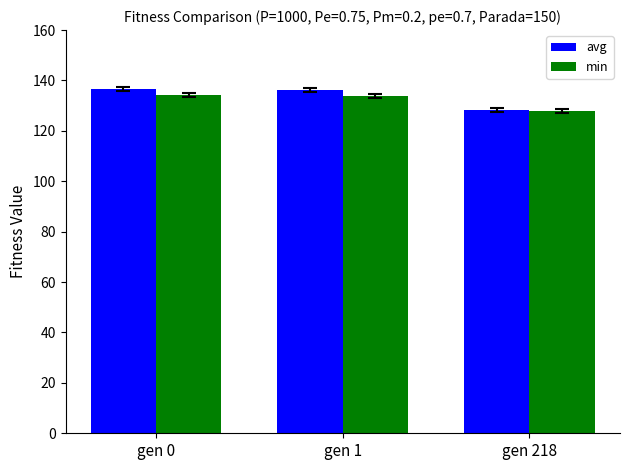

Which series has the largest total across all categories?

avg